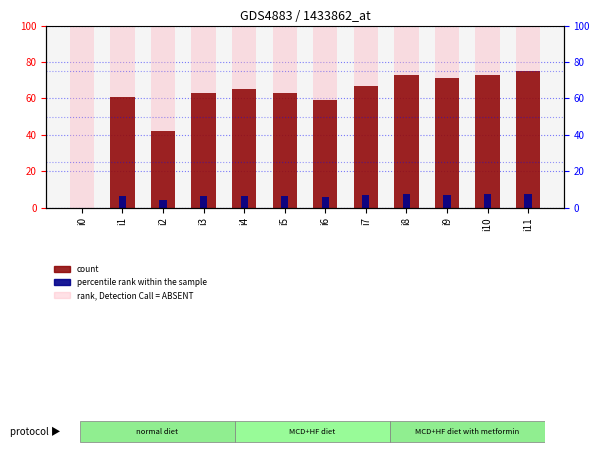

Is it true that rank, Detection Call = ABSENT equals 100.0 at i7?

True